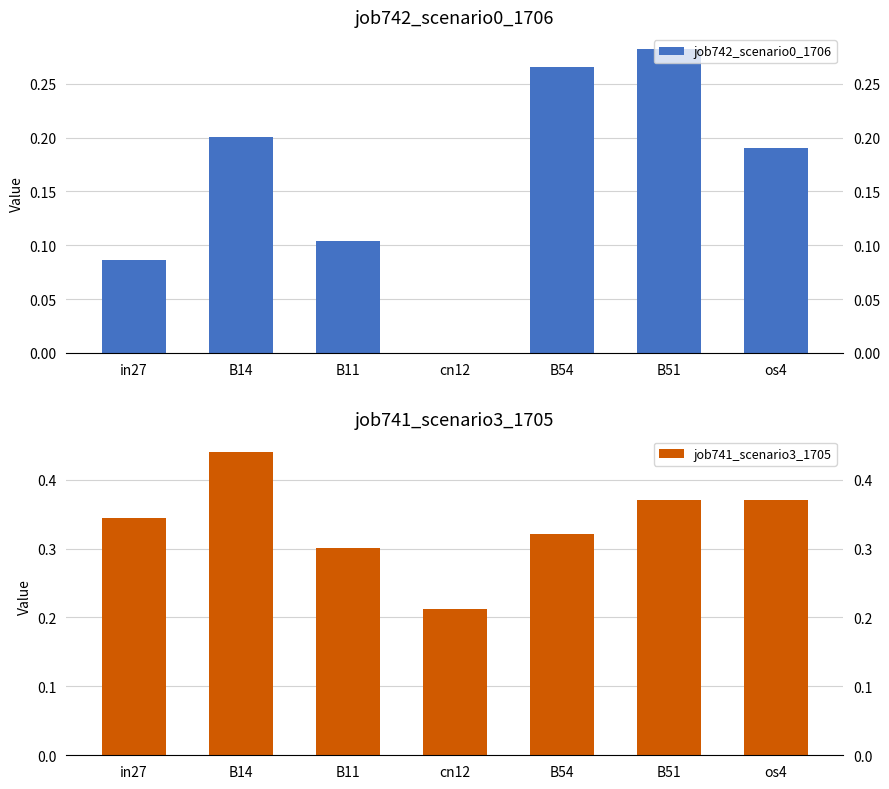

Which series has the largest range (max minus min)?

job742_scenario0_1706